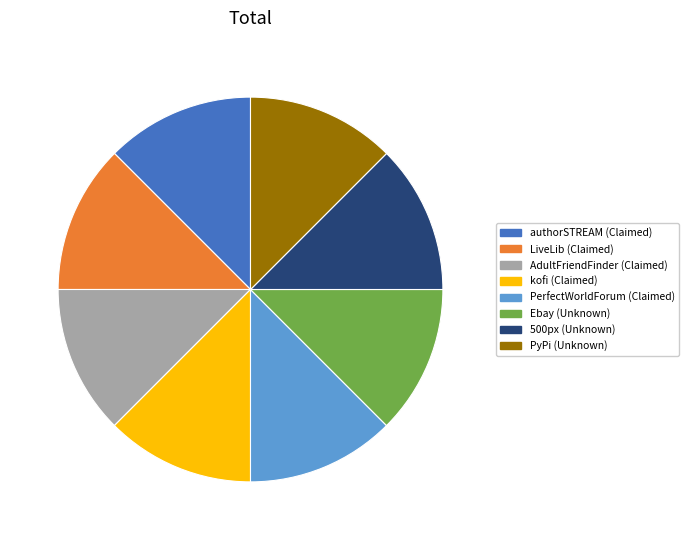

Is there a majority slice in this chart?

No